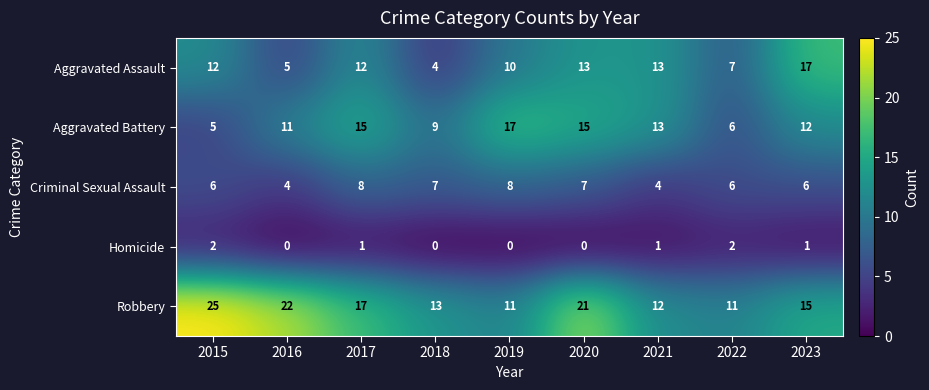

What is the spread (max minus min) of values at 2021?

12